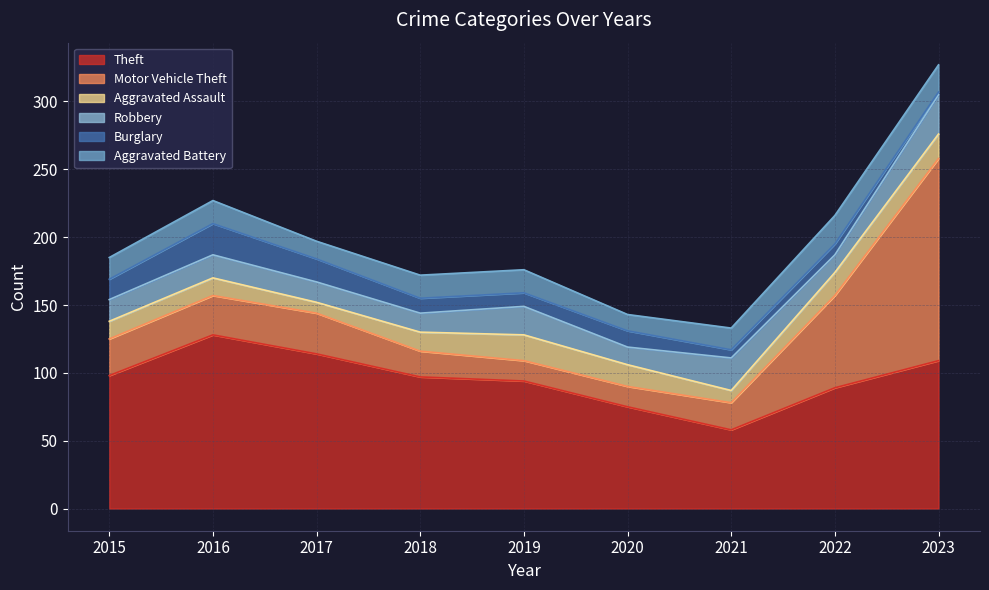

Reading right to left, extract all data points from this chart.

Theft: 109	89	58	75	94	97	114	128	98
Motor Vehicle Theft: 149	68	20	15	15	19	30	29	27
Aggravated Assault: 18	17	9	16	19	14	8	13	13
Robbery: 29	13	24	13	21	14	15	17	16
Burglary: 2	8	6	12	10	11	17	23	15
Aggravated Battery: 20	21	16	12	17	17	13	17	16